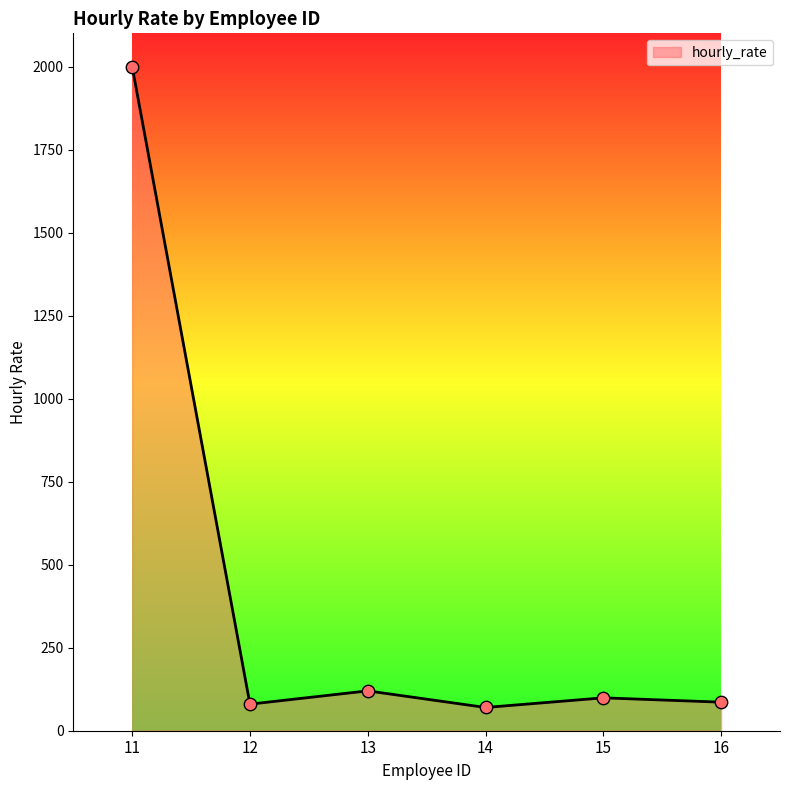

What is the change in value from 13 to 15?

-21